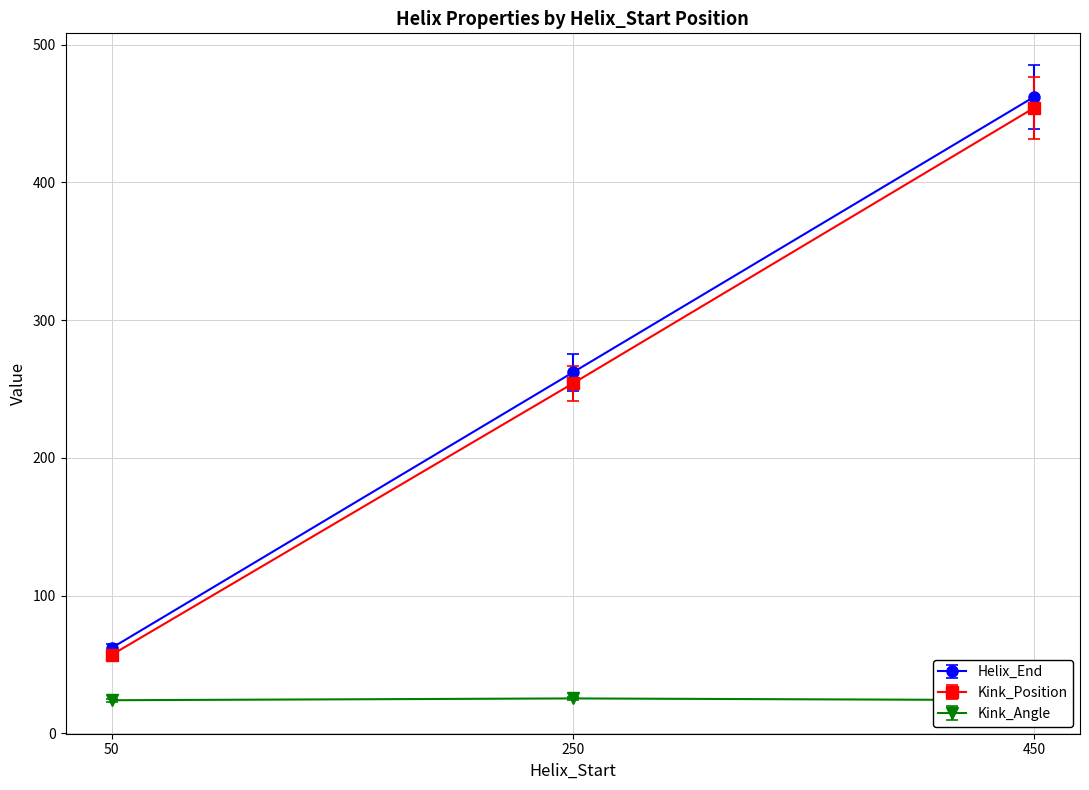

The Helix_End series shows 384.9 at 250. True or false?

False